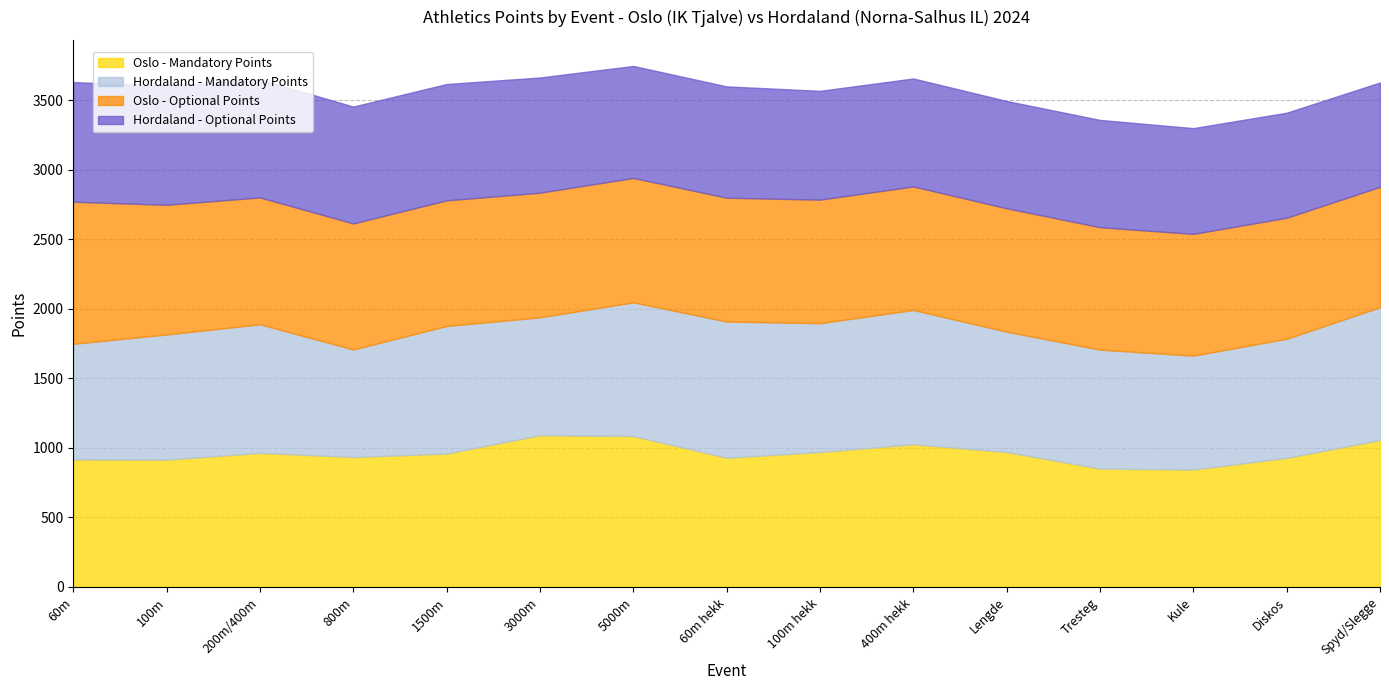

After their last crossing, which series has the higher values: Hordaland - Optional Points or Hordaland - Mandatory Points?

Hordaland - Mandatory Points